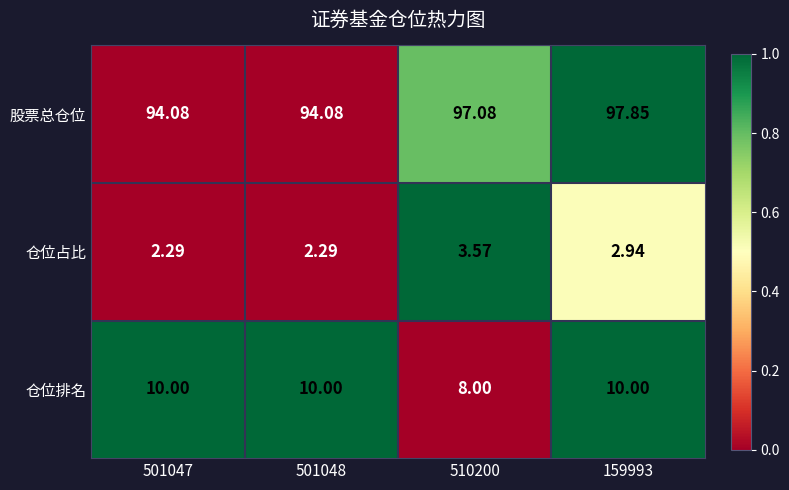

Is the value of 仓位占比 at 501047 greater than the value of 仓位排名 at 510200?

No